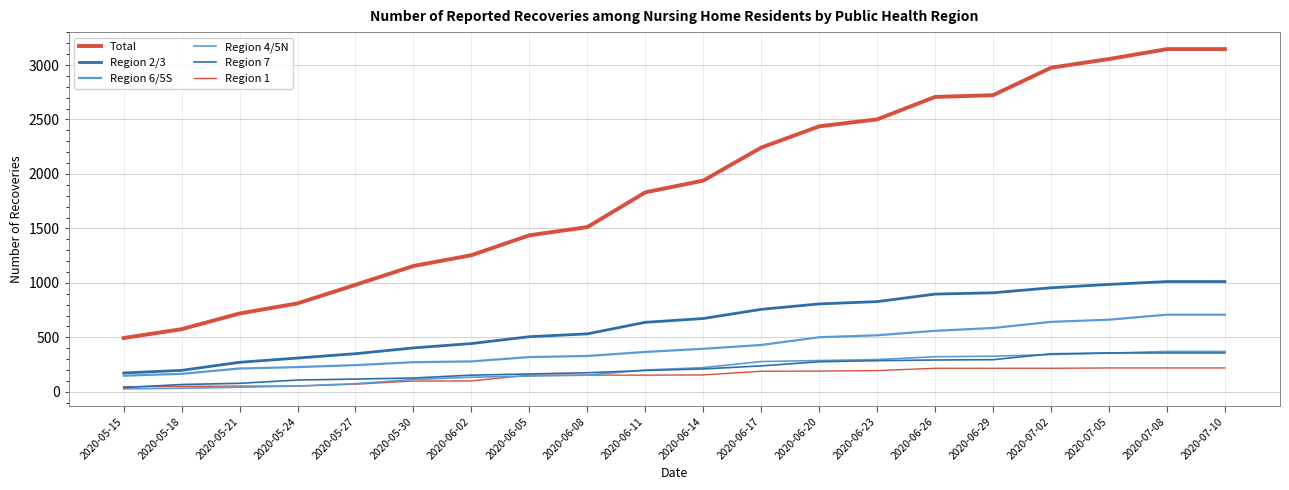

List the labels in order of Region 1 value, largest first.

2020-07-05, 2020-07-08, 2020-07-10, 2020-06-26, 2020-06-29, 2020-07-02, 2020-06-23, 2020-06-20, 2020-06-17, 2020-06-14, 2020-06-05, 2020-06-08, 2020-06-11, 2020-06-02, 2020-05-30, 2020-05-27, 2020-05-21, 2020-05-24, 2020-05-18, 2020-05-15